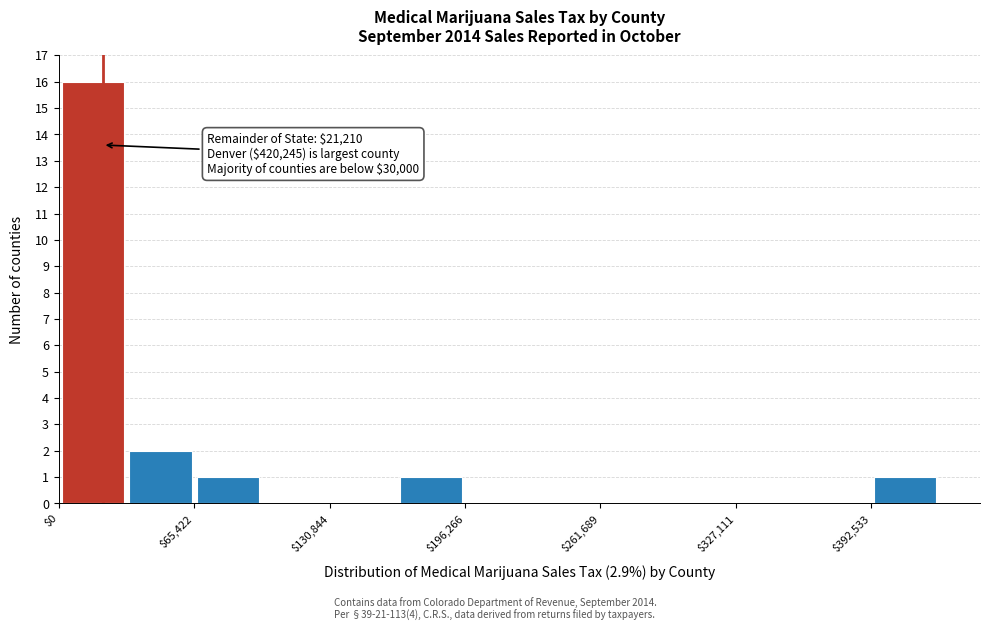

Around what value on the x-axis is the tallest bar? Give the approximate position of its centre, as read against the axis.

20000